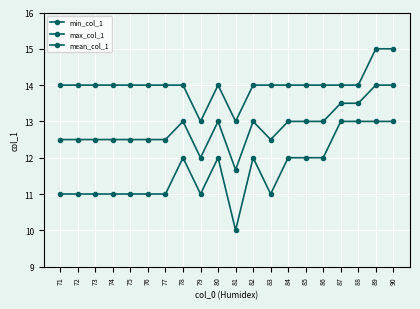

How many series are shown in this chart?

3